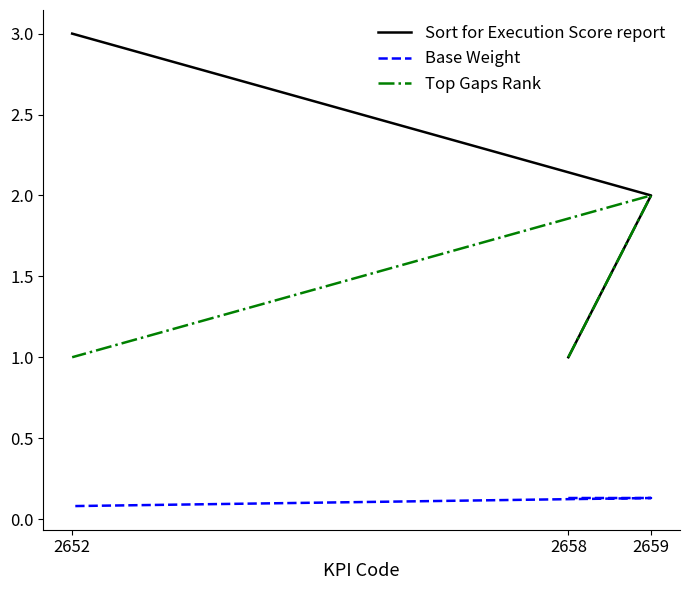

What is the value of the Base Weight point at the 1st from the left?

0.1